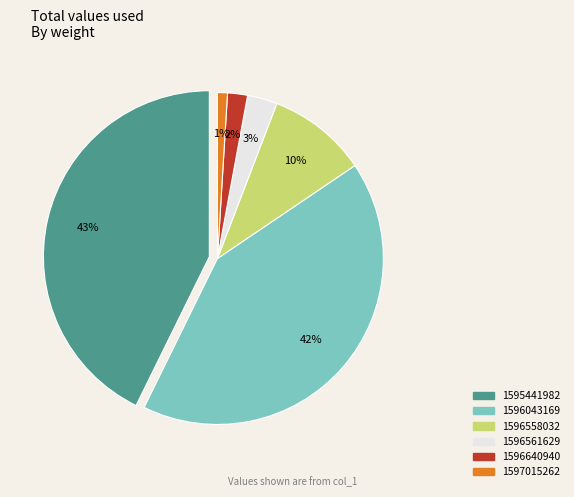

What percentage do 1595441982 and 1596043169 together represent?

84.5%